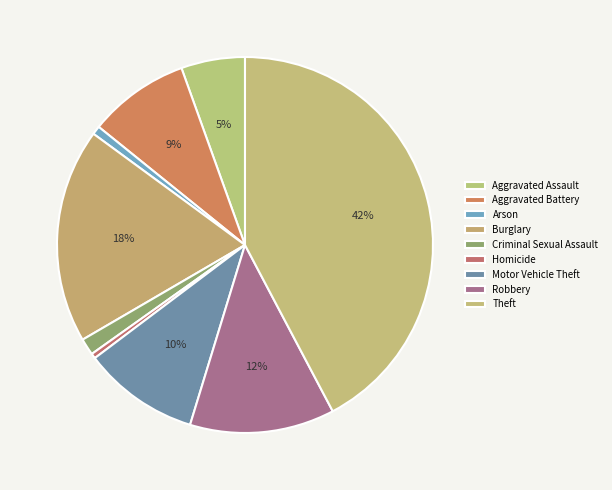

Which category has the biggest portion of the pie?

Theft